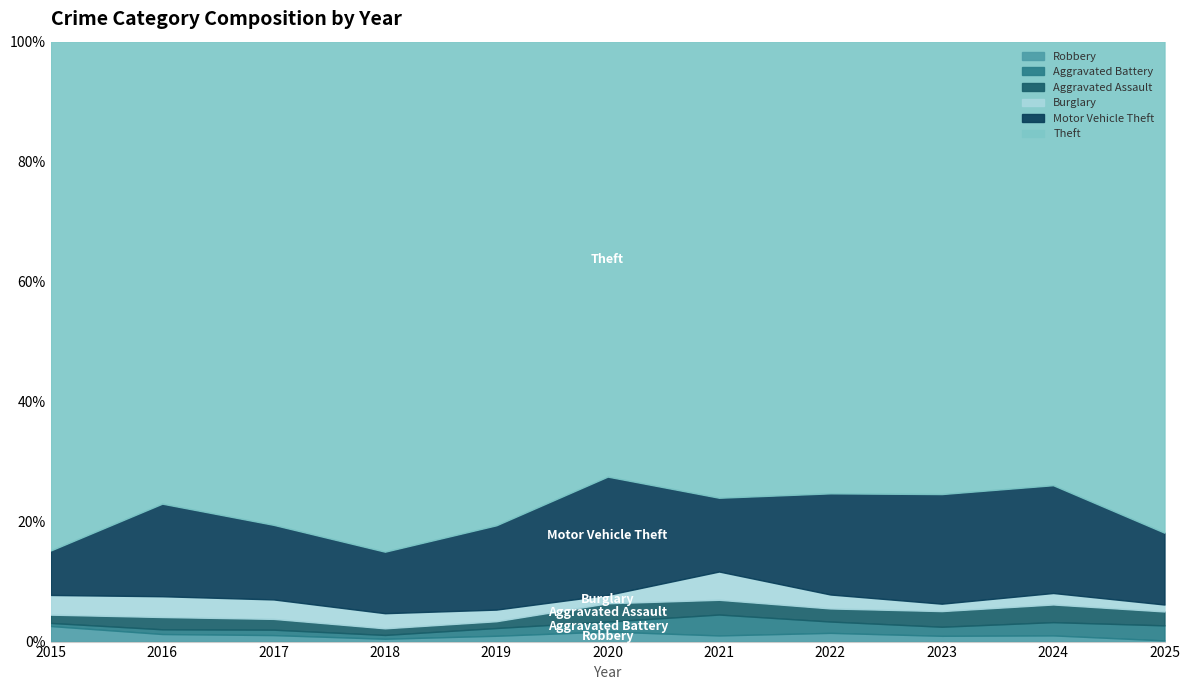

True or false: Motor Vehicle Theft and Aggravated Battery cross at least once.

False